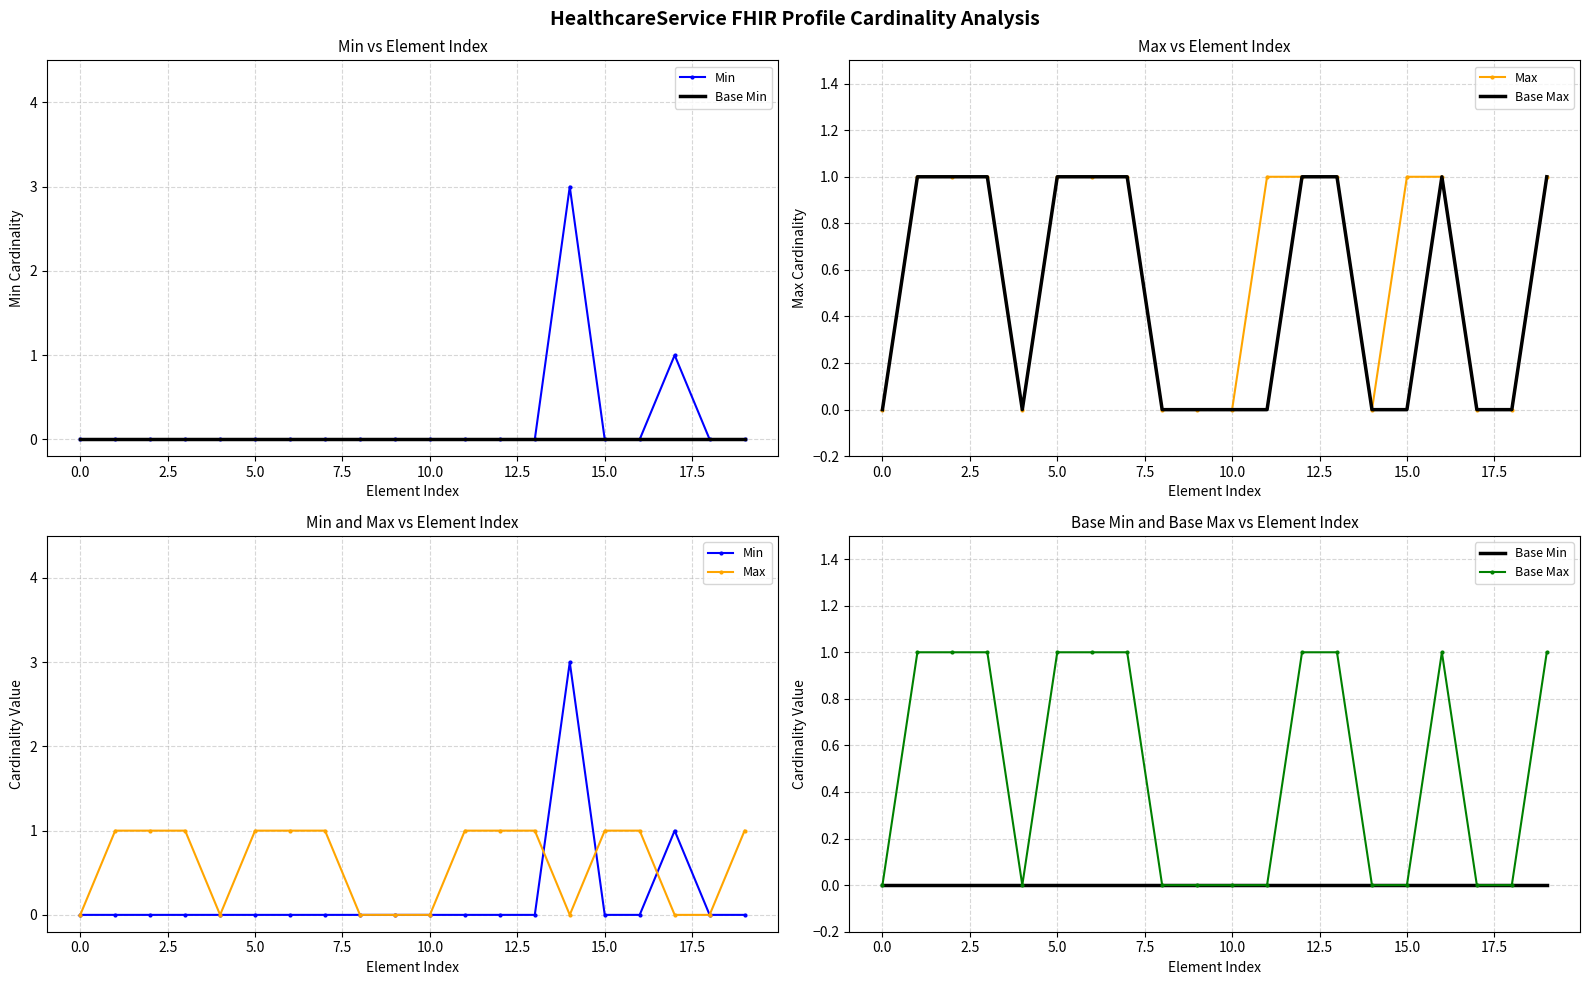

Rank the series at 17 from highest to lowest value.

Min, Base Min, Max, Base Max